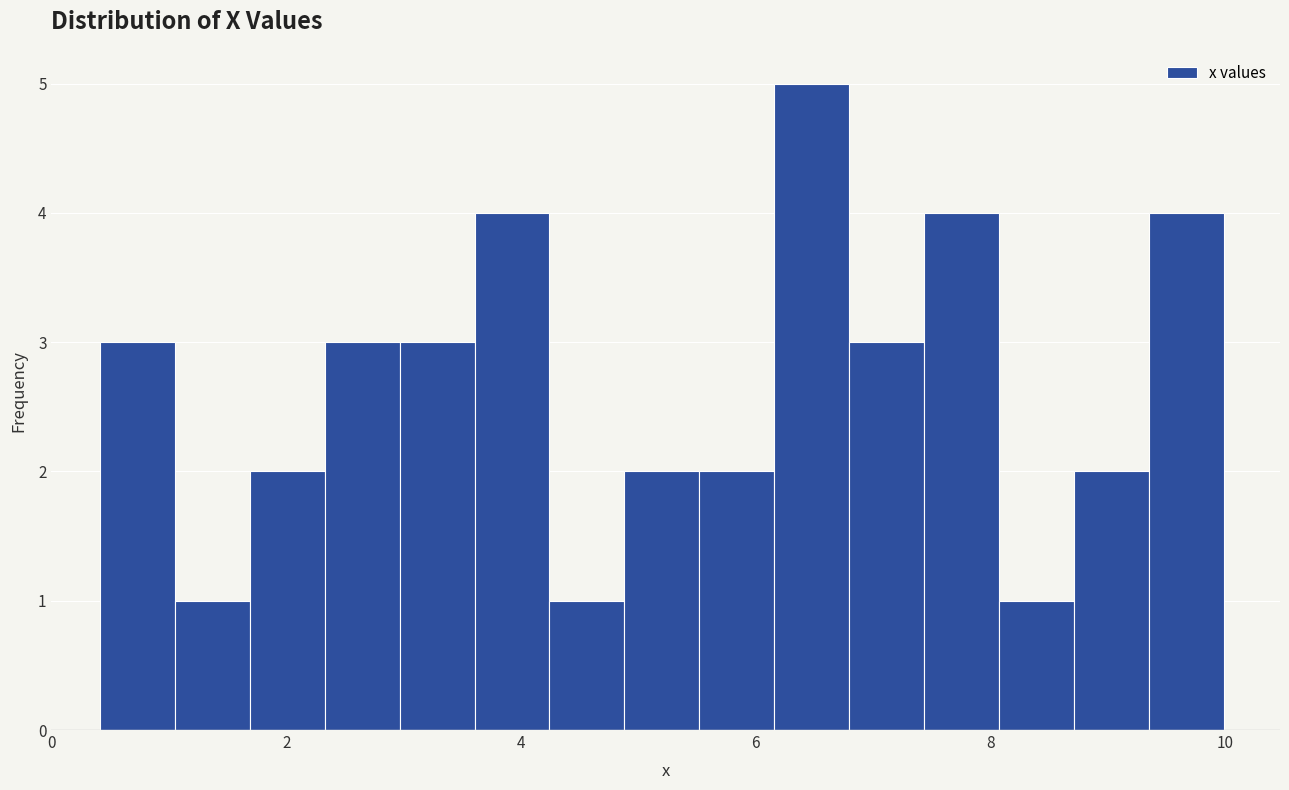

Read against the x-axis, roughly where is the centre of the tallest bar?

6.4